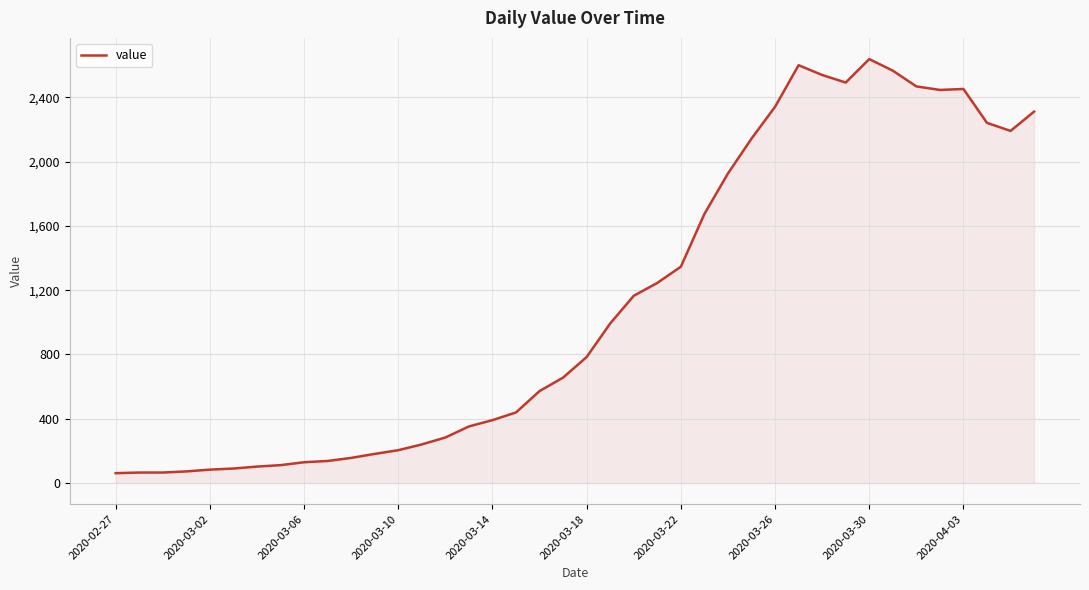

What is the greatest value displayed?

2638